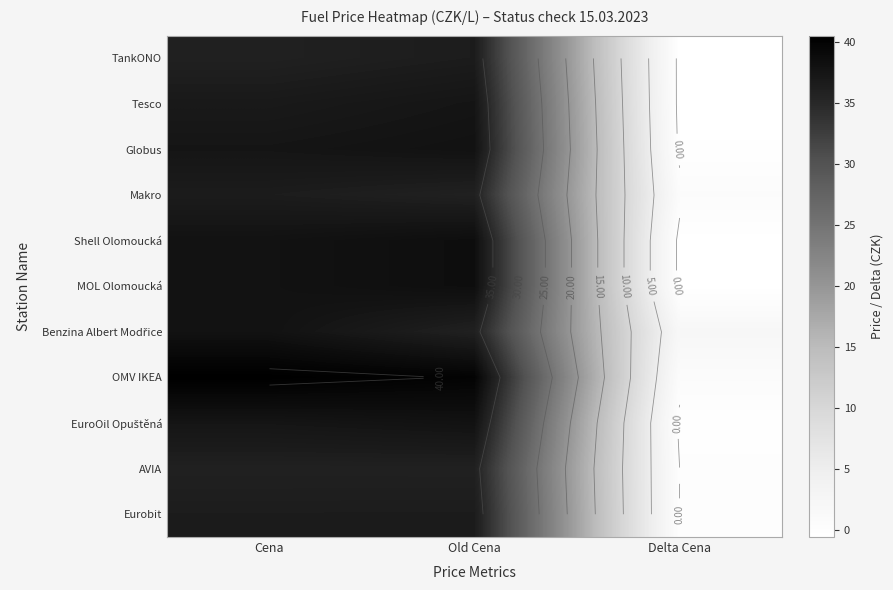

Rank the series at Delta Cena from lowest to highest value.

TankONO, Tesco, Shell Olomoucká, MOL Olomoucká, Globus, EuroOil Opuštěná, Eurobit, AVIA, Makro, OMV IKEA, Benzina Albert Modřice